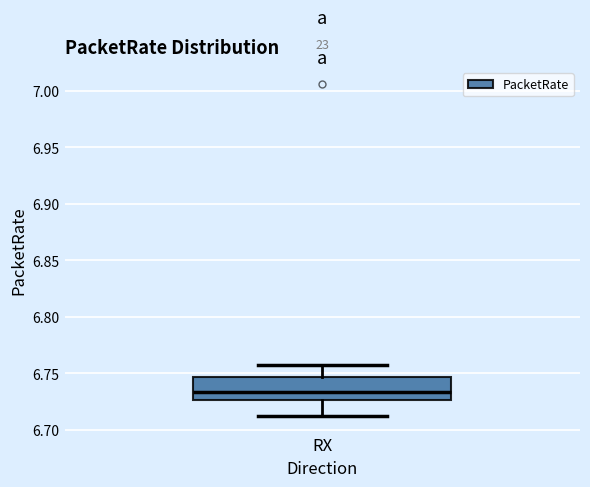

Read this box plot against the y-axis: the position of the median line, the range covered by the box, and the ends of both whiskers. The values are not printed on the chart, so give them approximately, as read against the axis.

median 6.735, box 6.725 to 6.745, whiskers 6.710 to 6.755